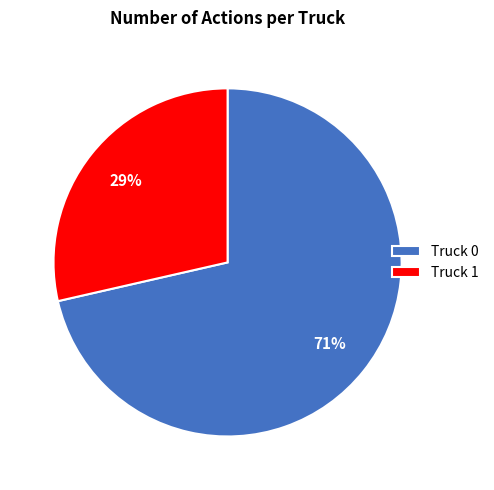

Does any single category account for the majority?

Yes